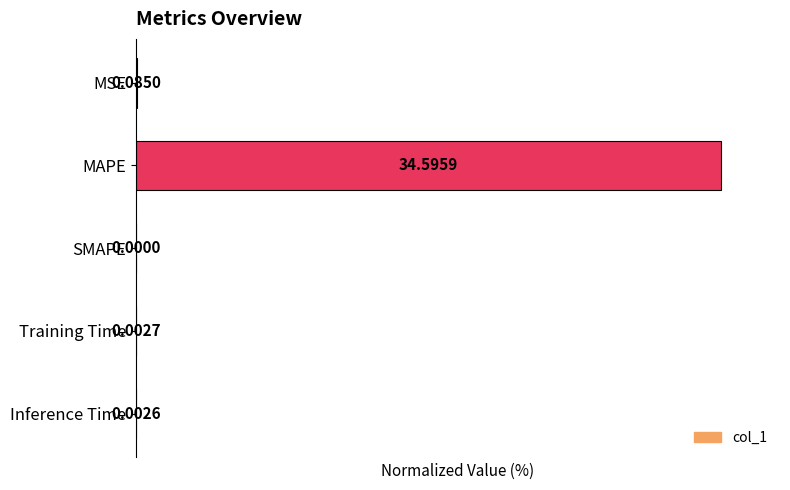

What is the sum of all values?

100.3